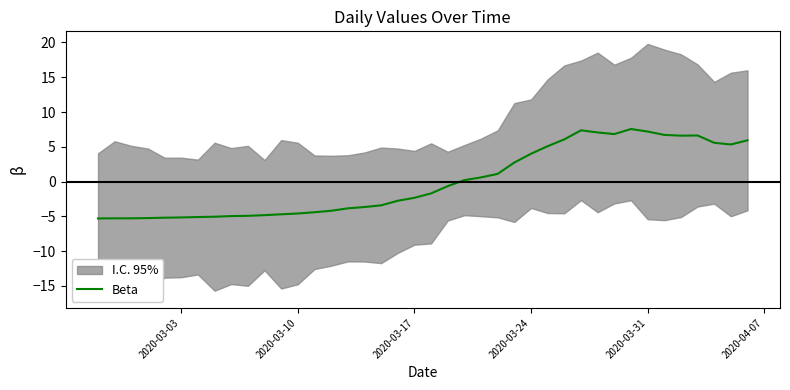

What is the minimum value for Beta?

-5.3